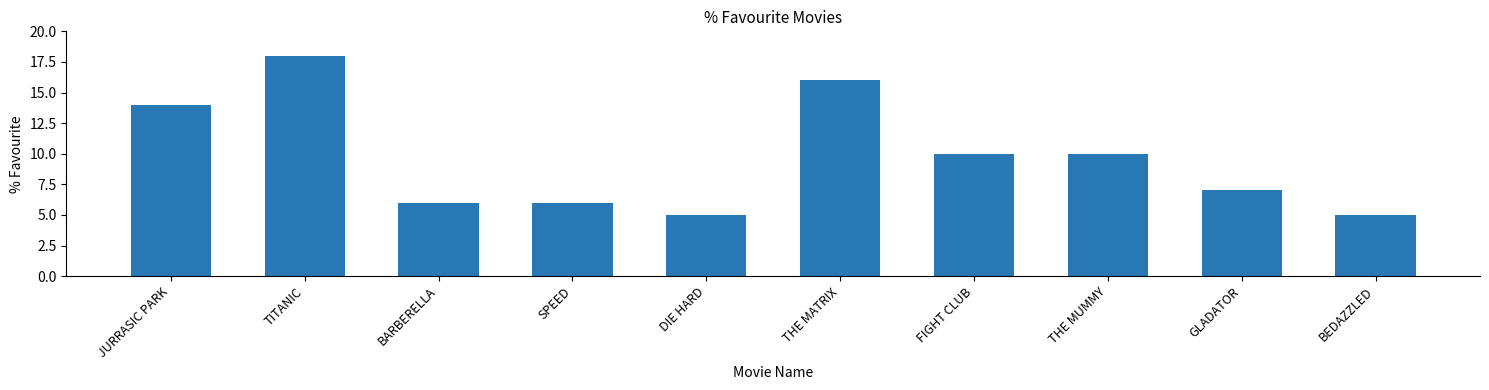

What is the ratio of the value at GLADATOR to the value at DIE HARD?

1.4